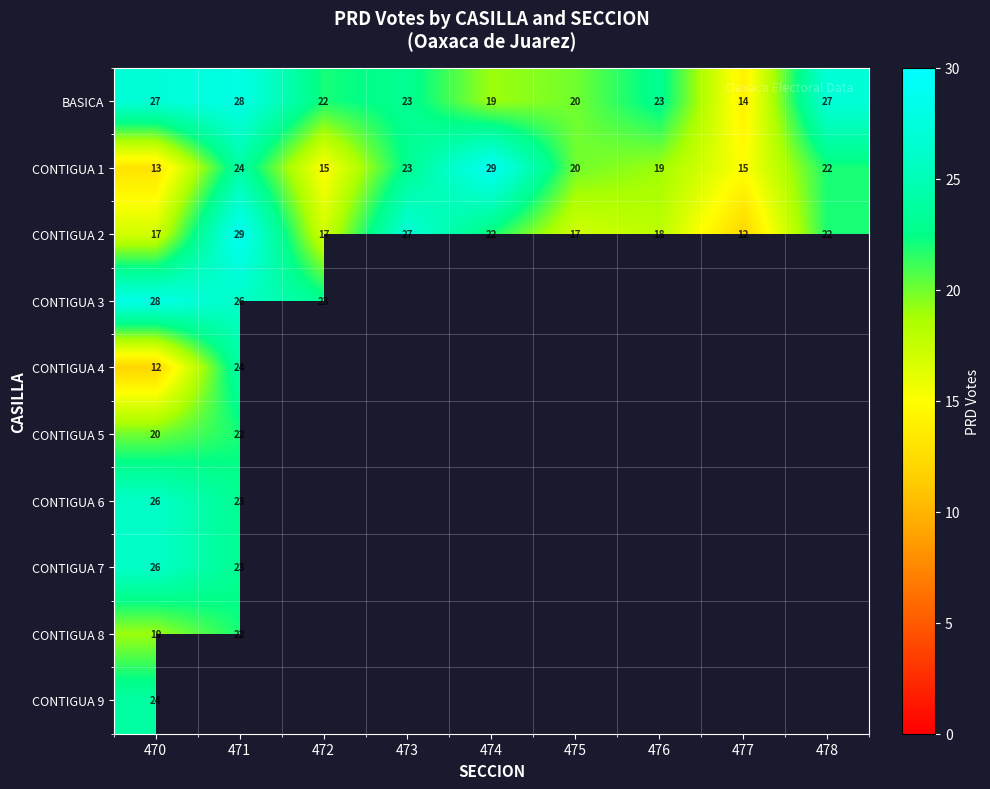

At which label is CONTIGUA 1 closest to 21?

475